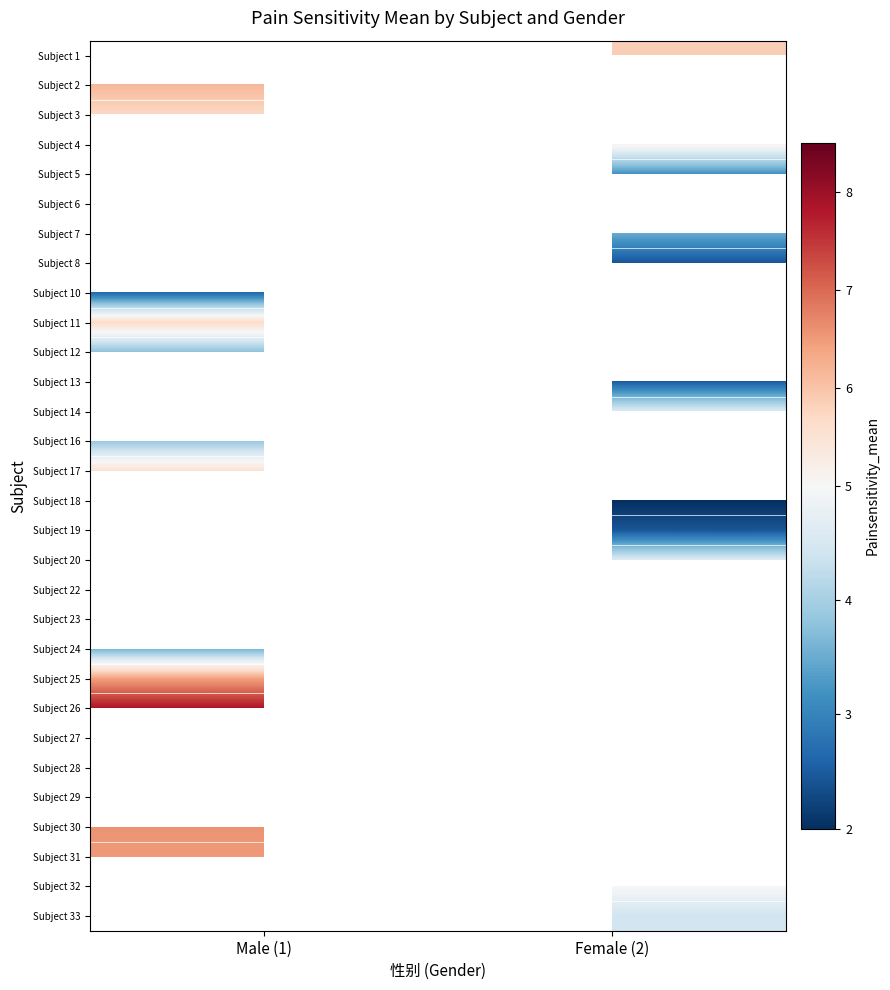

At which label does Subject 13 reach its minimum?

Male (1)